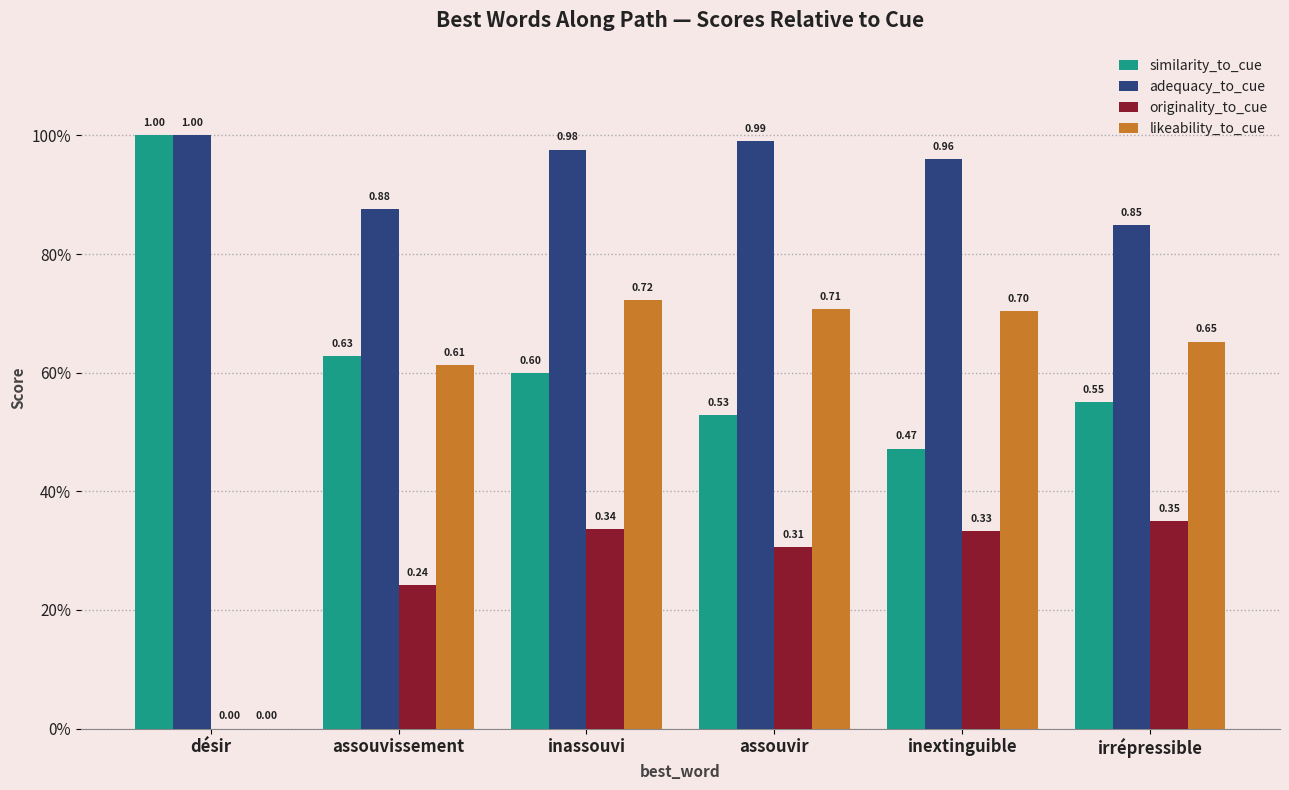

At which category is the sum across all series the highest?

inassouvi